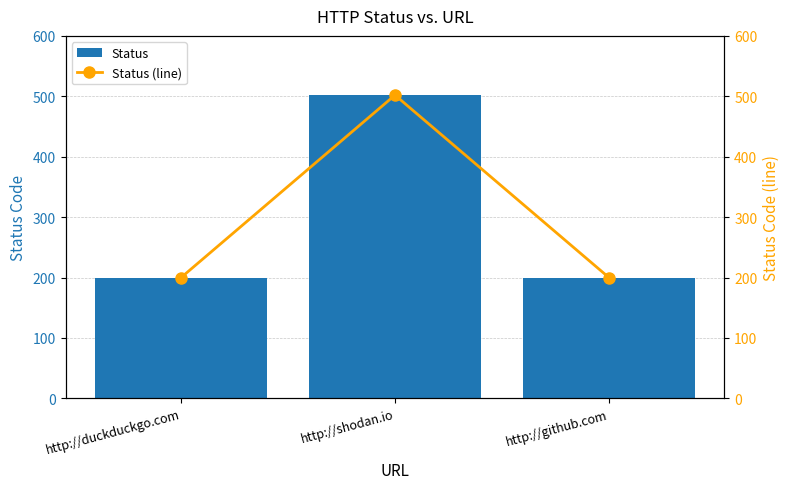

True or false: Status (line) has a value of 502 at http://shodan.io.

True